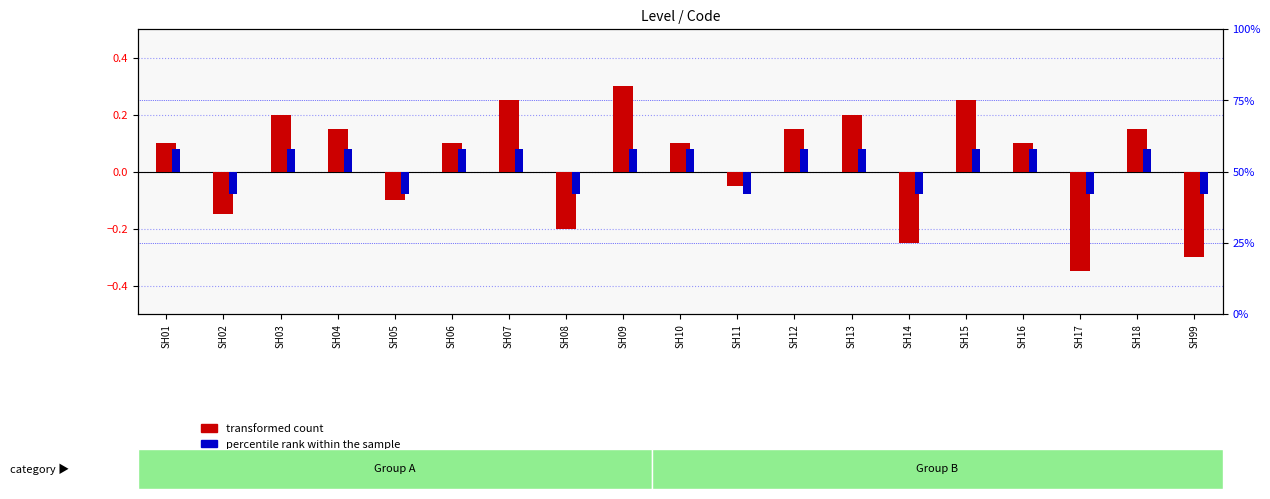

What is the lowest value of the transformed count series?

-0.3